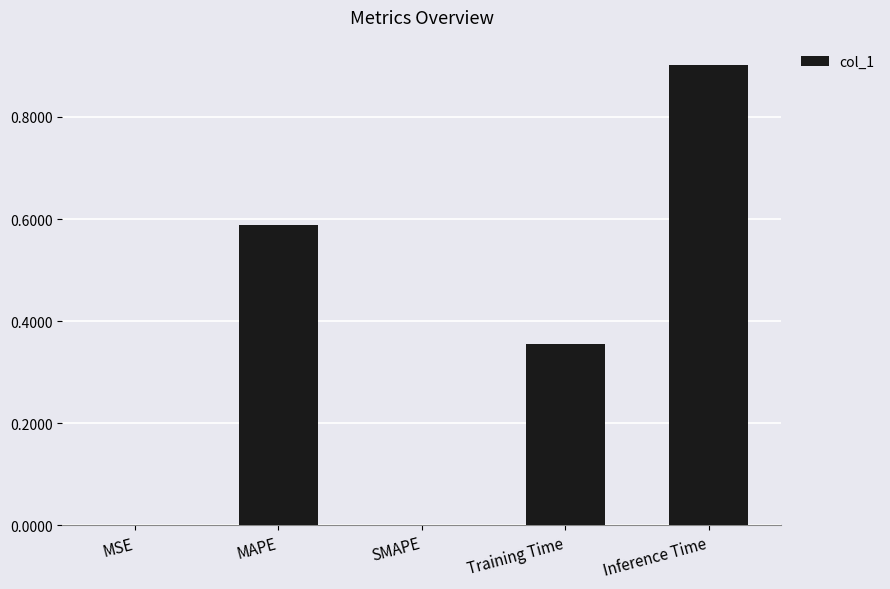

What is the sum of all values?

1.8